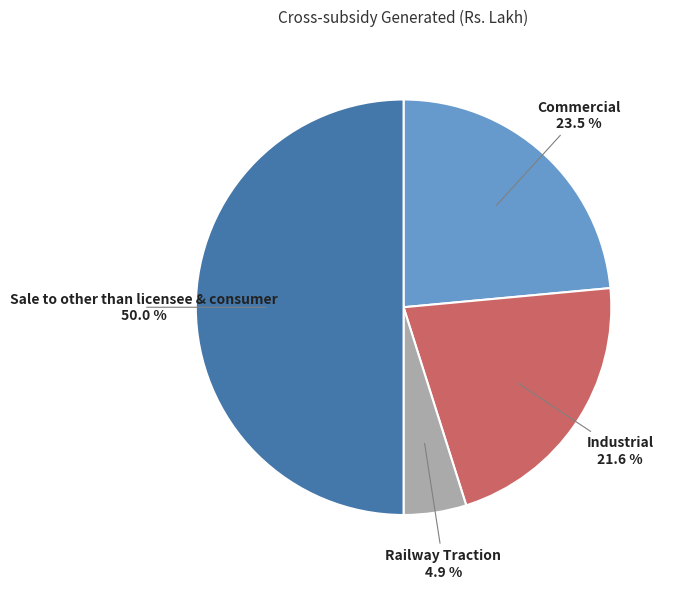

To the nearest percent, what portion does Industrial represent?

22%